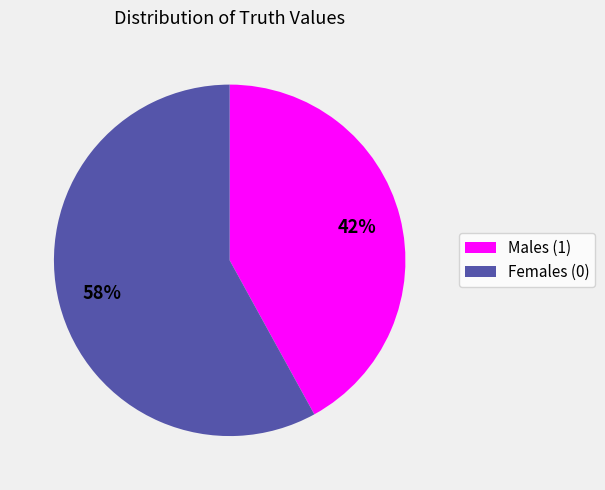

Does any single category account for the majority?

Yes